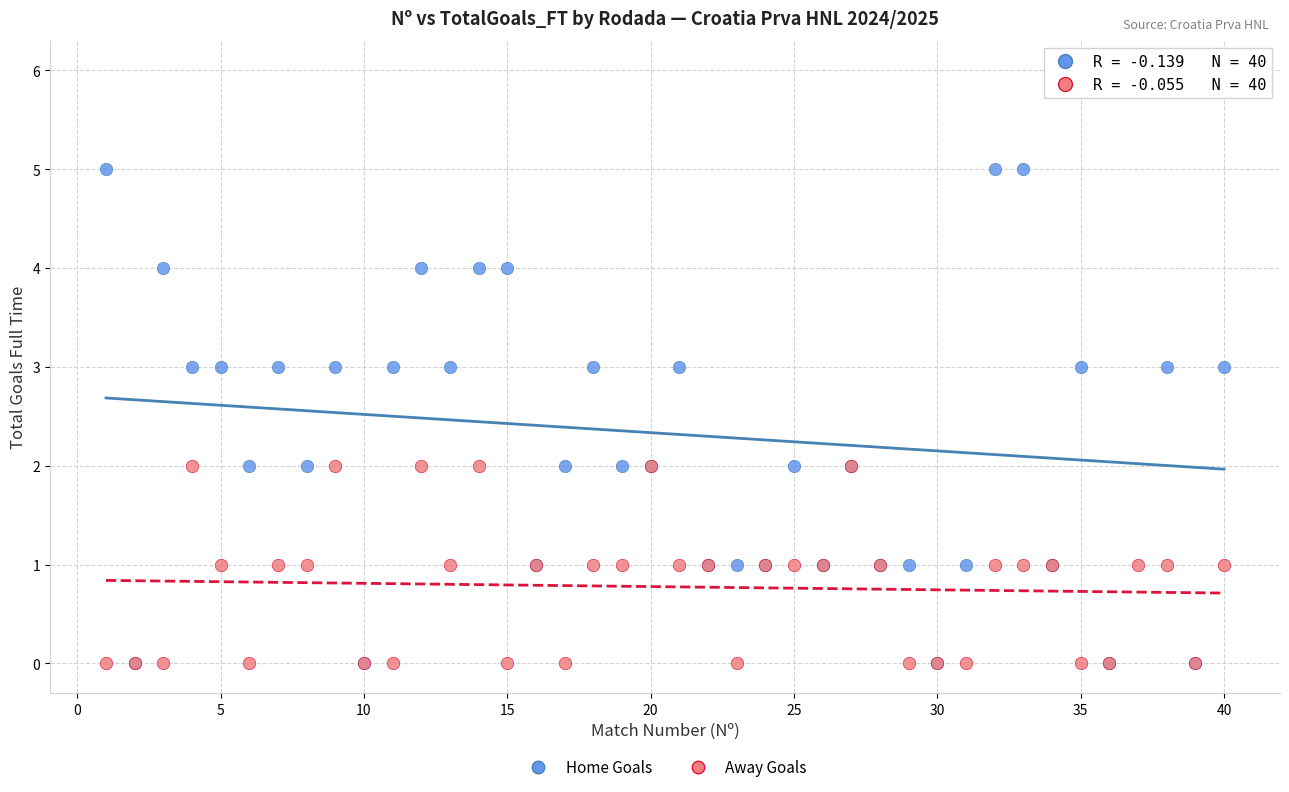

What are all the series names shown in the legend?

Home Goals, Away Goals